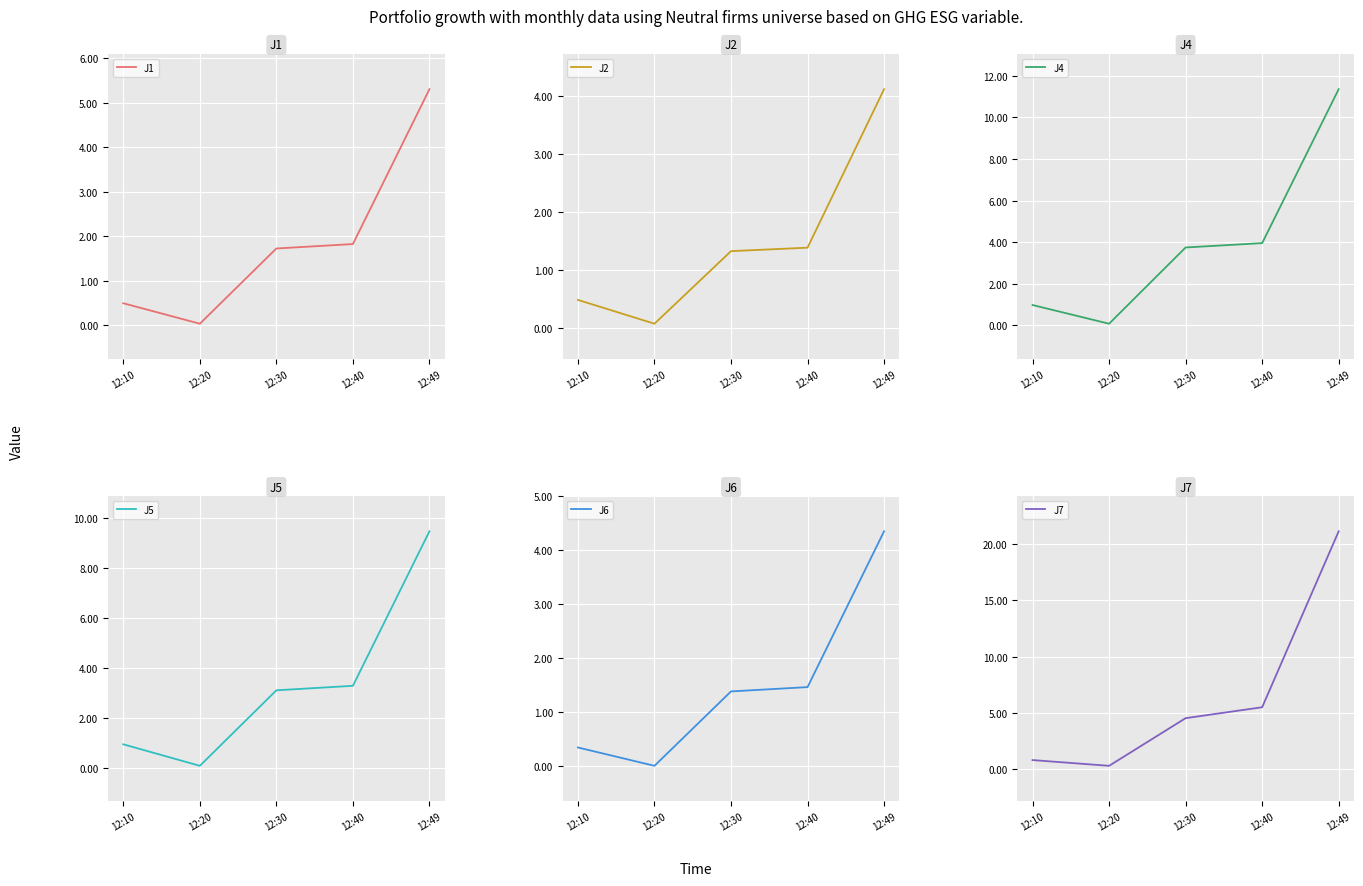

Which series has the widest spread of values?

J7